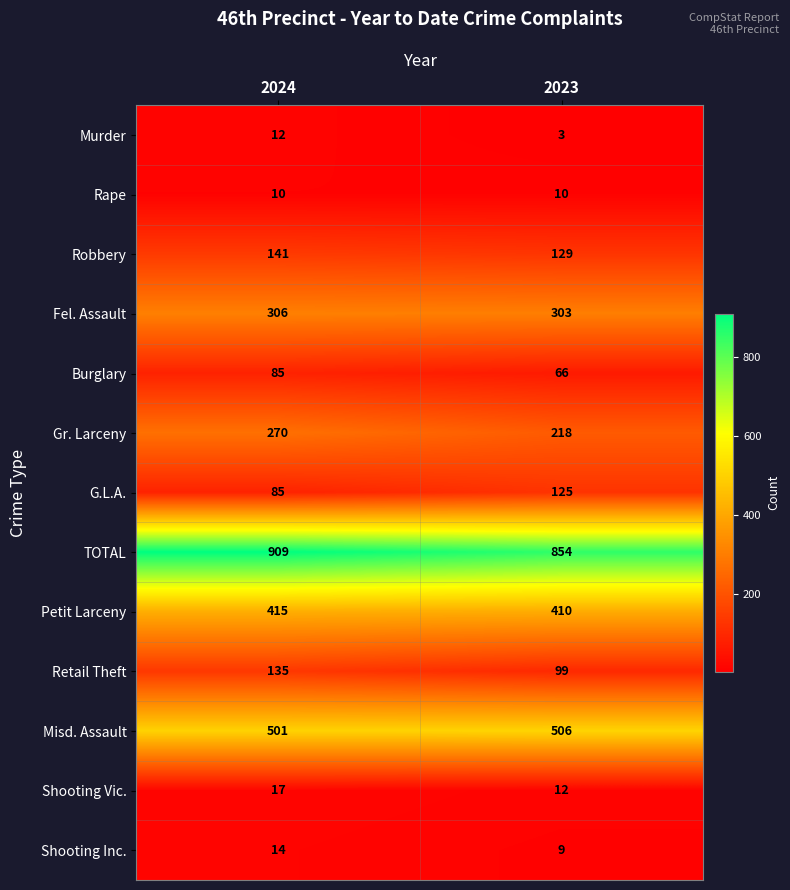

At 2023, list the series in order from largest to smallest.

TOTAL, Misd. Assault, Petit Larceny, Fel. Assault, Gr. Larceny, Robbery, G.L.A., Retail Theft, Burglary, Shooting Vic., Rape, Shooting Inc., Murder